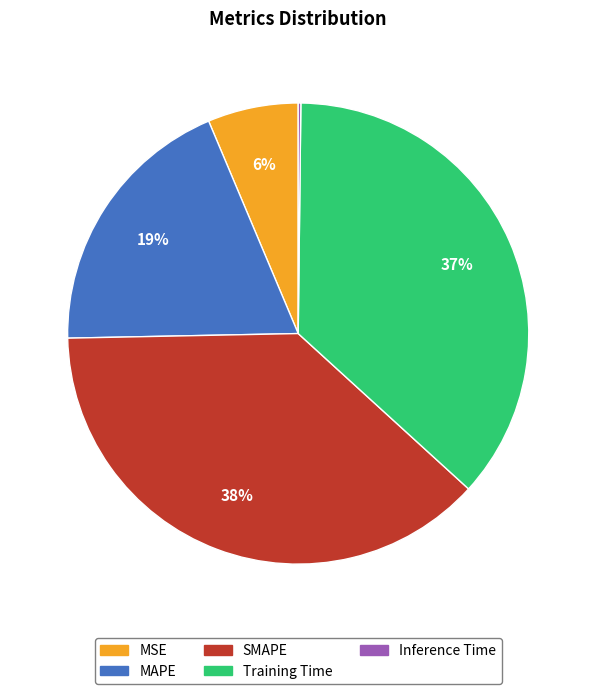

Is the sum of Training Time and SMAPE greater than half?

Yes